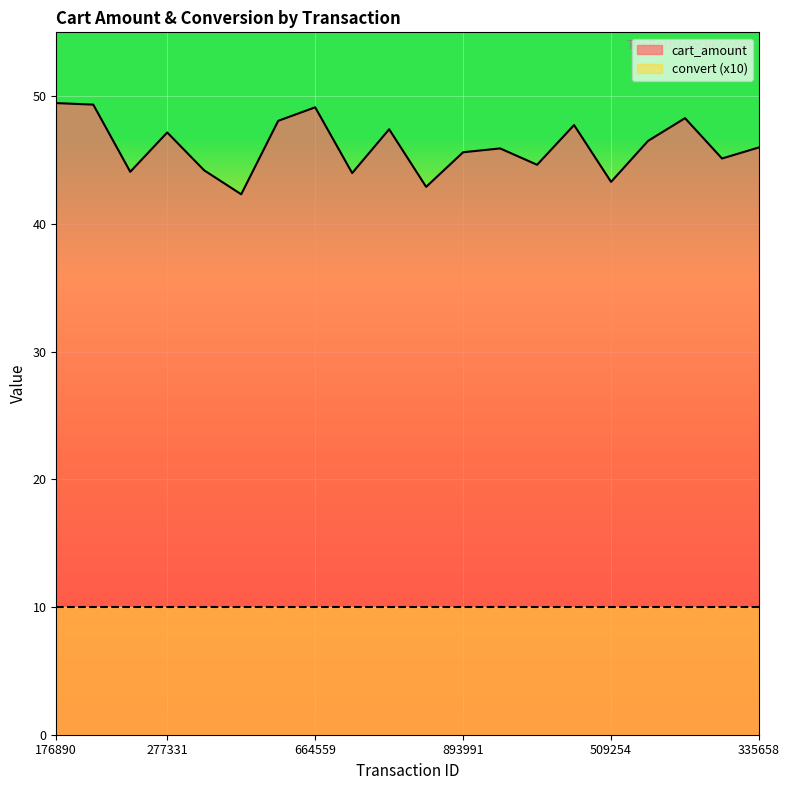

What is the sum of all values?

921.1